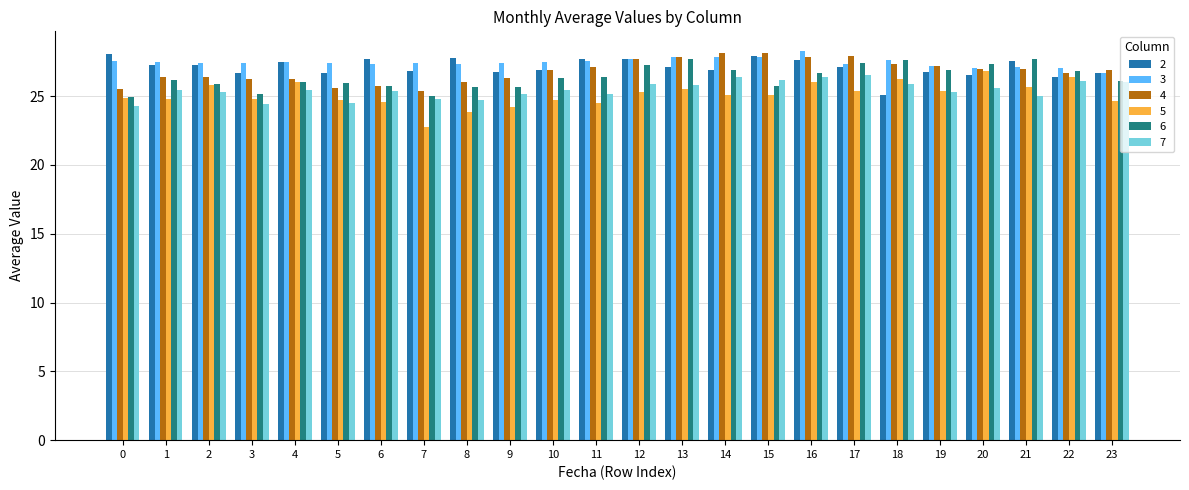

At which label does 5 reach its minimum?

7